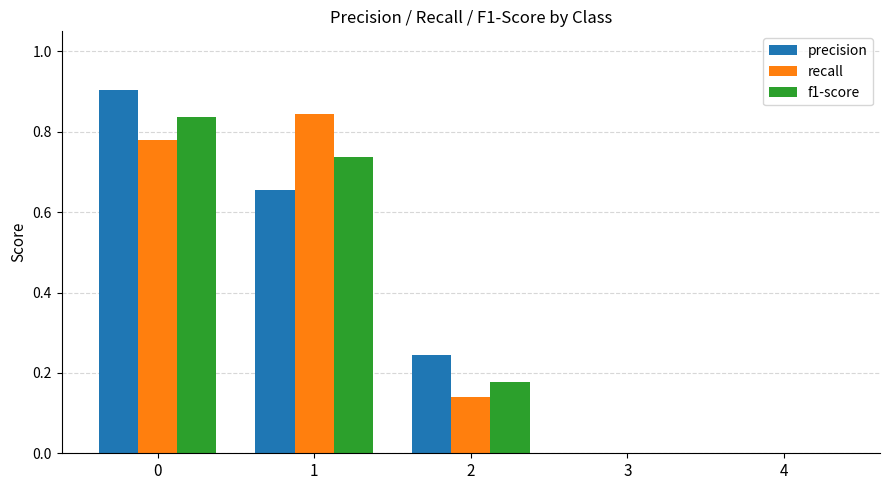

Between 1 and 2, which series saw the biggest shift?

recall